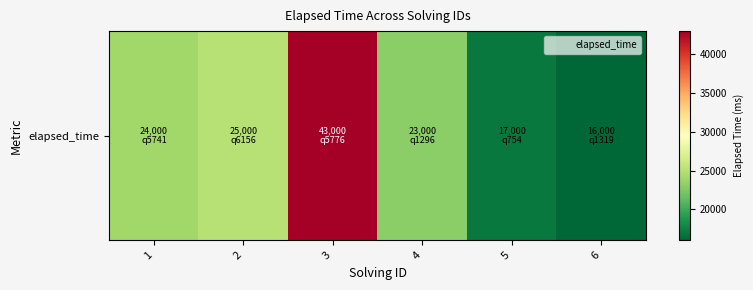

What is the greatest value displayed?

43000